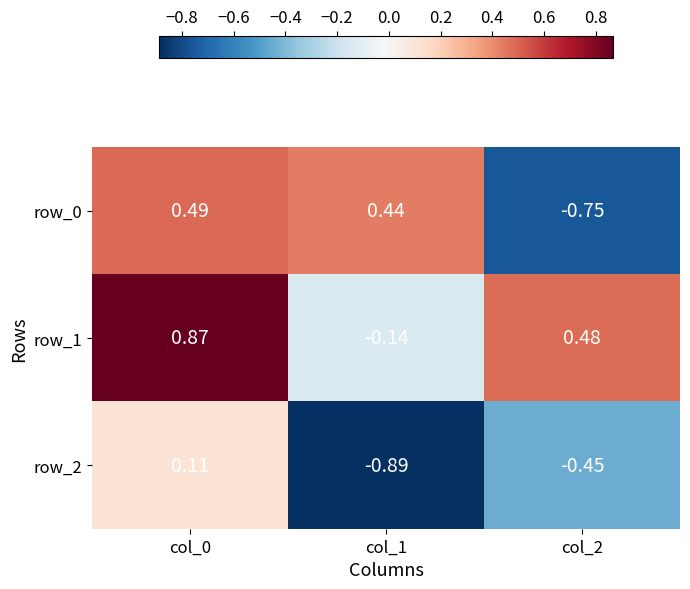

Reading right to left, what are all the values shown in this chart?

row_0: col_2=-0.8	col_1=0.4	col_0=0.5
row_1: col_2=0.5	col_1=-0.1	col_0=0.9
row_2: col_2=-0.4	col_1=-0.9	col_0=0.1